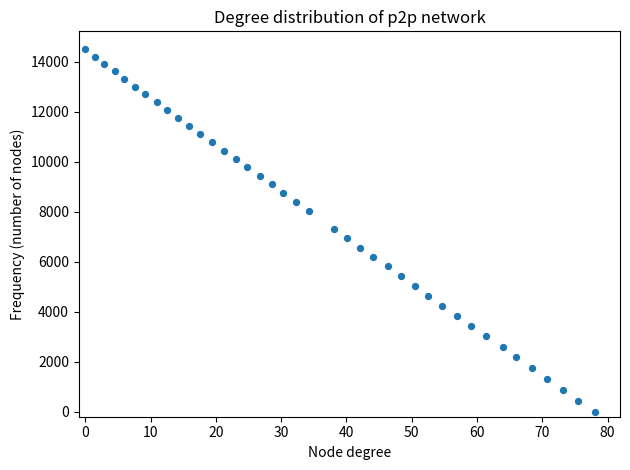

What is the range of X values (max minus min)?

78.0